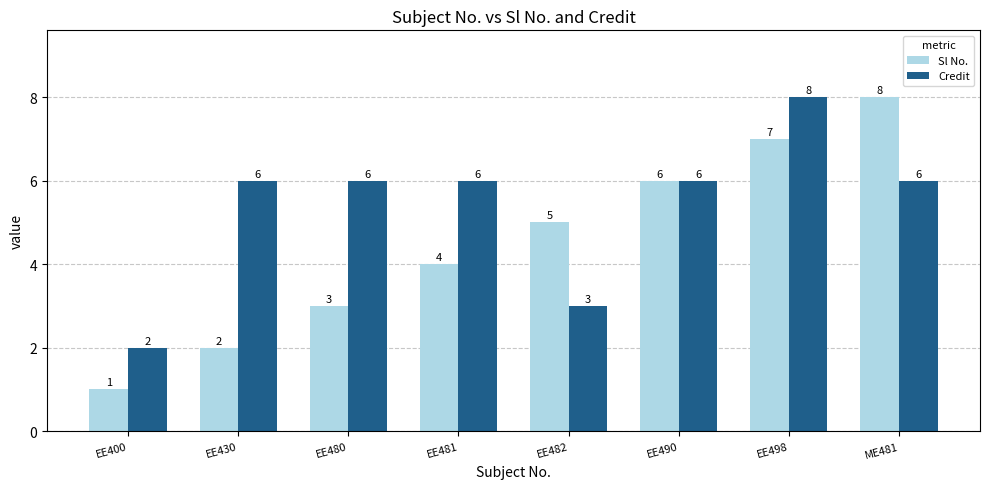

What is the value of the Sl No. bar at the 5th from the left?

5